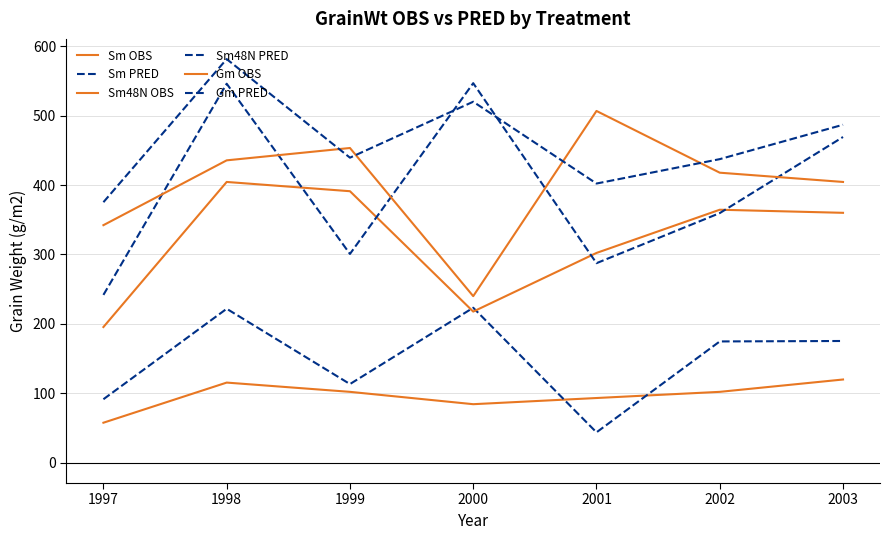

How many lines are shown in the chart?

6